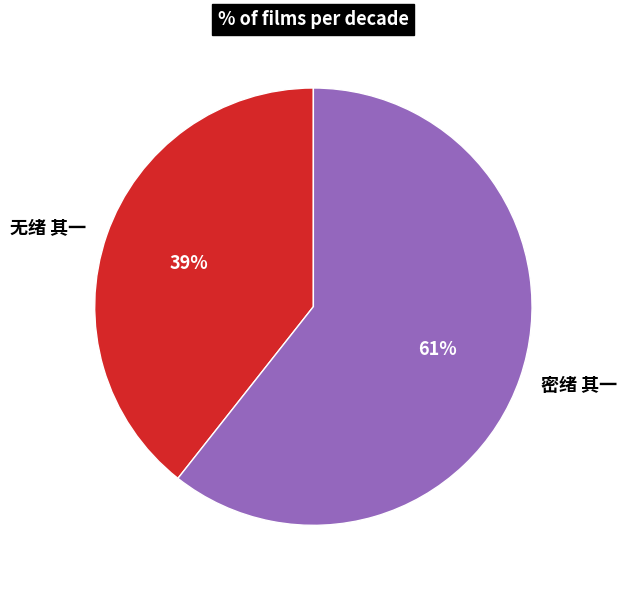

Rank the categories by value from lowest to highest.

无绪 其一, 密绪 其一